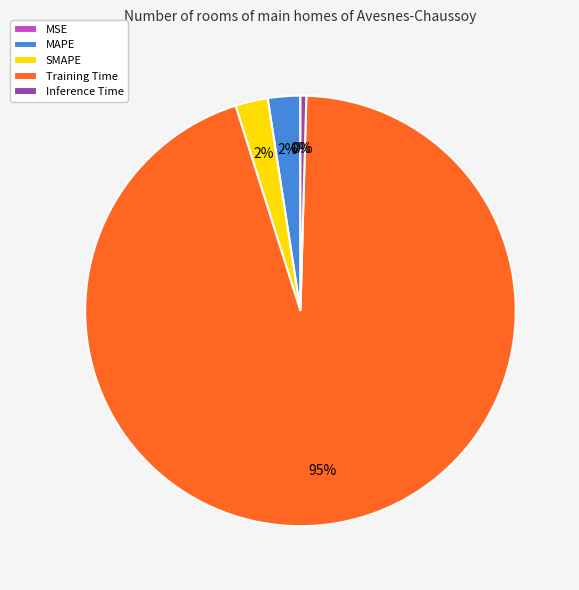

What percentage is the MAPE slice, to the nearest percent?

2%